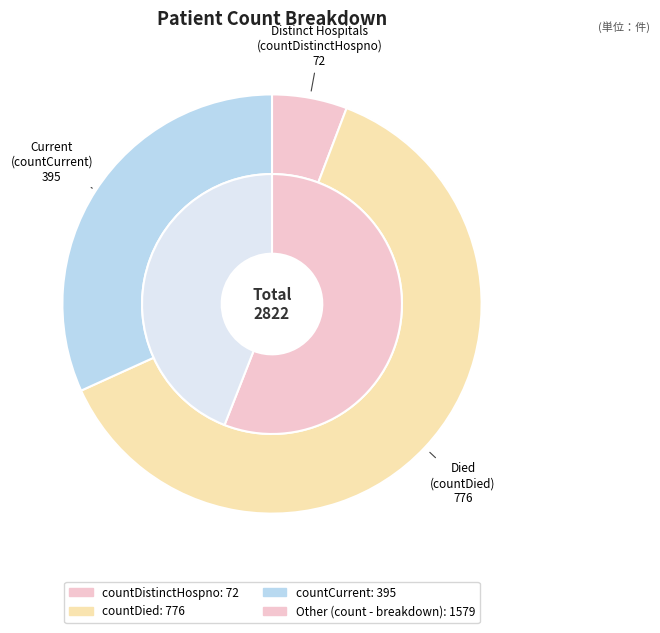

The countCurrentSuspected slice represents 0% of the pie. True or false?

True